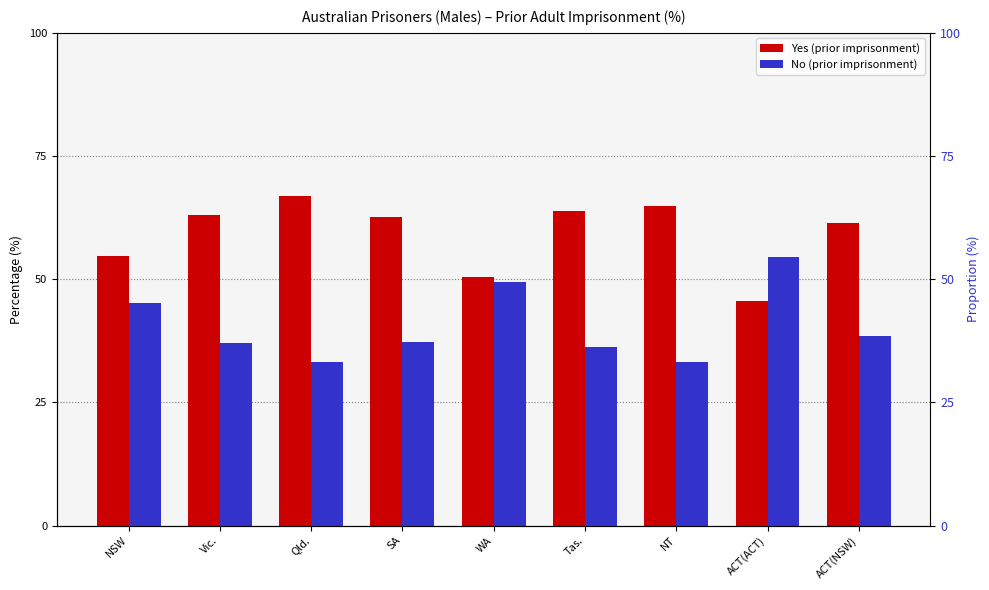

Rank the categories by Yes (prior imprisonment) value from lowest to highest.

ACT(ACT), WA, NSW, ACT(NSW), SA, Vic., Tas., NT, Qld.